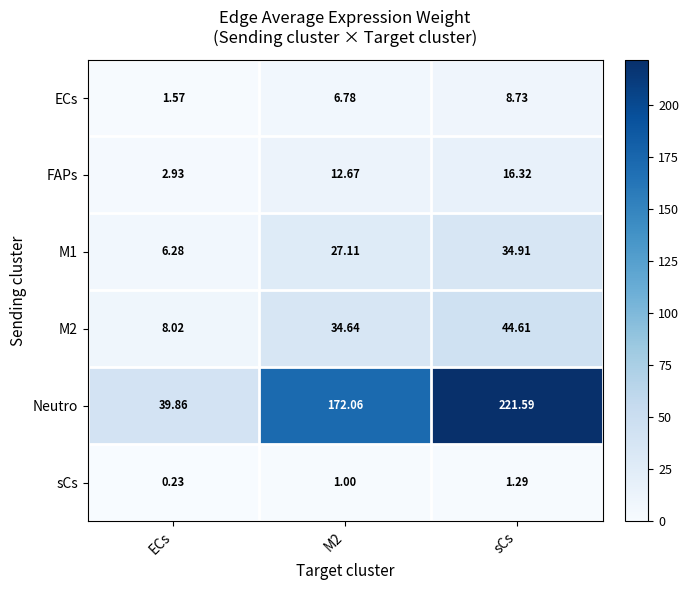

What is the greatest value displayed?

221.6